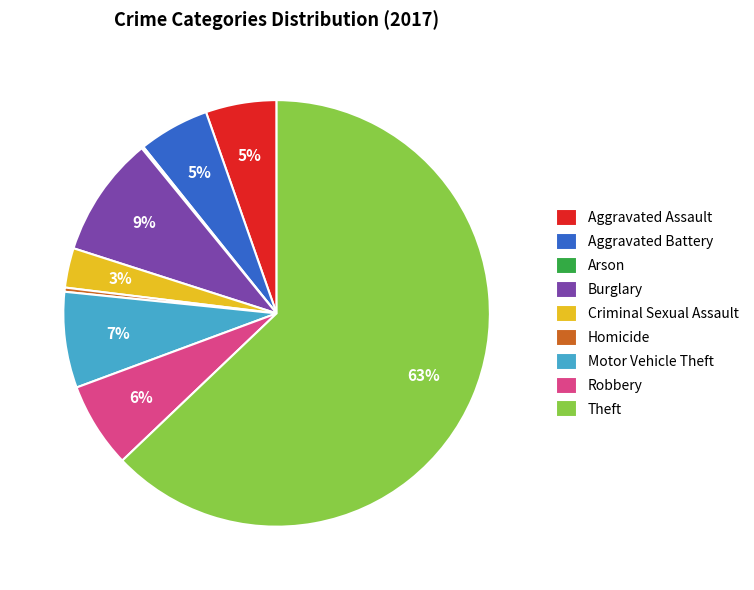

To the nearest percent, what is the average slice percentage?

11%